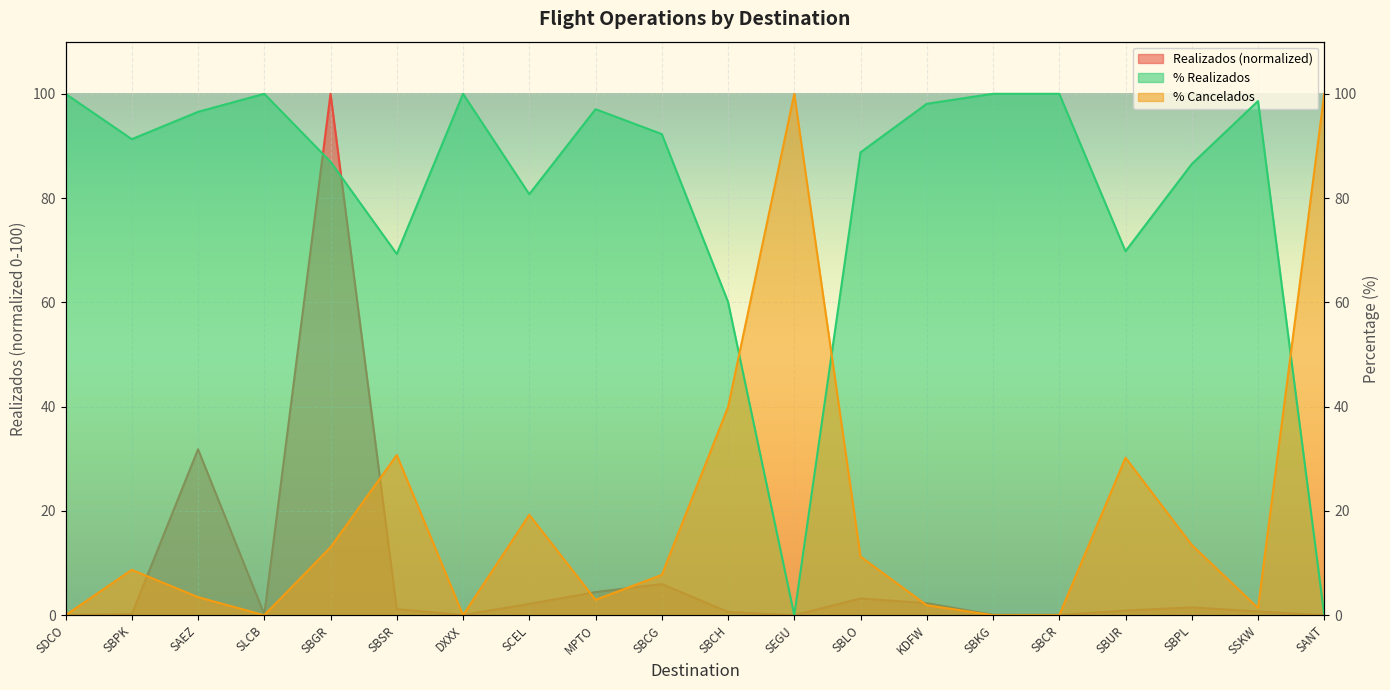

Reading right to left, extract all data points from this chart.

Realizados: 0.0	0.7	1.5	0.9	0.1	0.1	2.3	3.2	0.0	0.6	6.0	4.4	2.2	0.1	1.2	100.0	0.2	31.8	0.2	0.0
% Realizados: 0.0	98.6	86.5	69.8	100.0	100.0	98.1	88.8	0.0	60.1	92.3	97.0	80.8	100.0	69.3	87.0	100.0	96.5	91.3	100.0
% Cancelados: 100.0	1.4	13.5	30.2	0.0	0.0	1.9	11.2	100.0	39.9	7.7	3.0	19.2	0.0	30.7	13.0	0.0	3.5	8.7	0.0